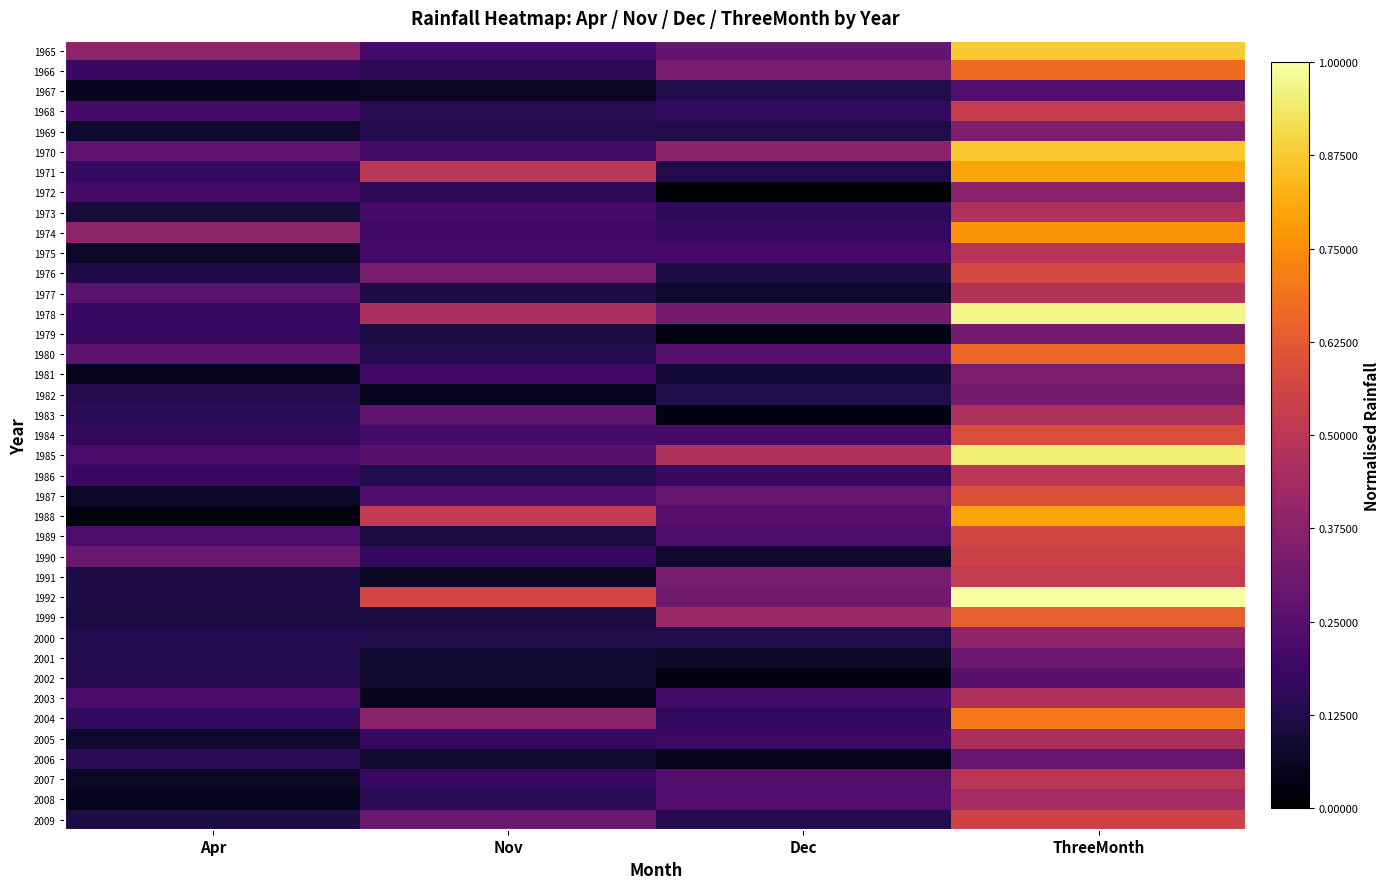

At how many categories does at least one series exceed 0?

4